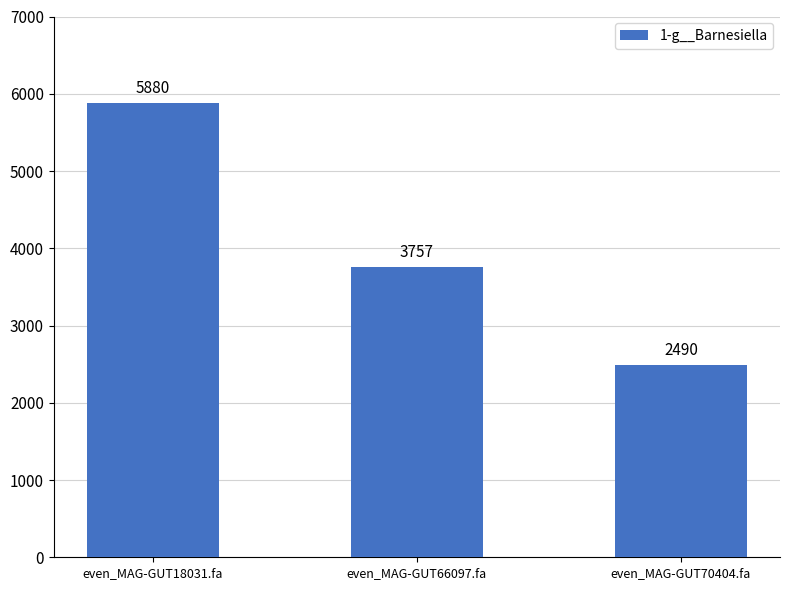

What is the value of the 3rd bar from the left?

2490.3